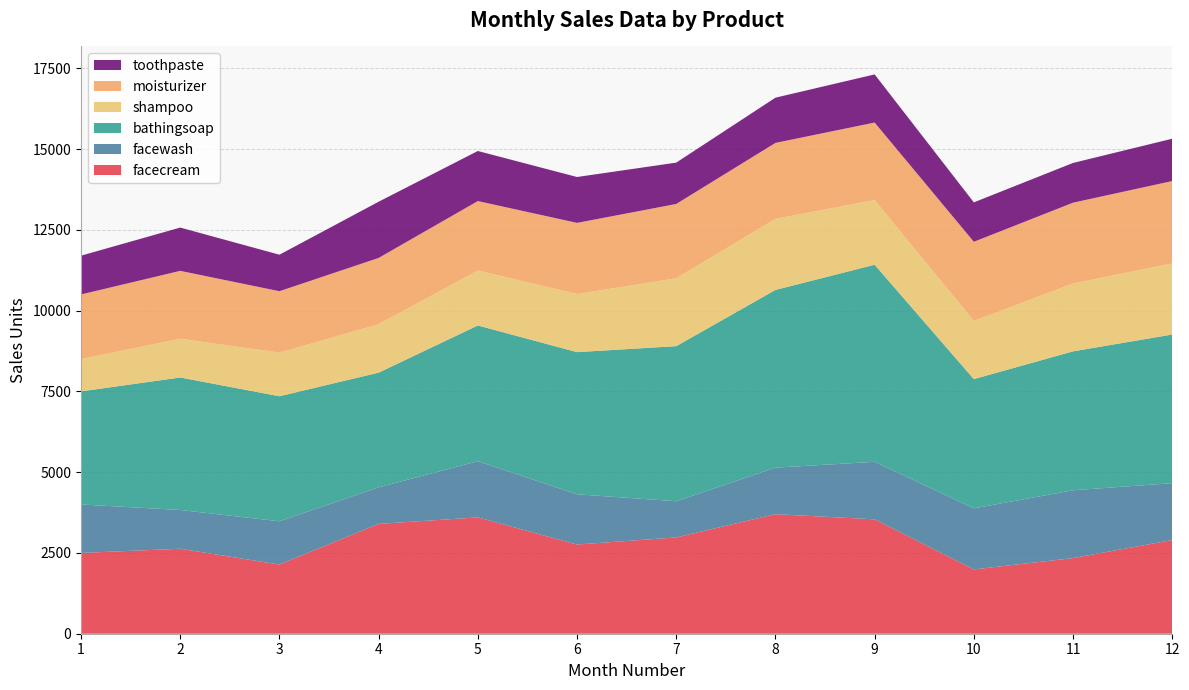

Reading left to right, extract all data points from this chart.

facecream: 2500	2630	2140	3400	3600	2760	2980	3700	3540	1990	2340	2900
facewash: 1500	1200	1340	1130	1740	1555	1120	1440	1780	1890	2100	1760
bathingsoap: 3500	4100	3870	3550	4200	4400	4800	5500	6100	4000	4300	4600
shampoo: 1000	1200	1350	1500	1700	1800	2100	2200	2000	1800	2100	2200
moisturizer: 2000	2100	1900	2050	2150	2200	2300	2350	2400	2450	2500	2550
toothpaste: 1200	1340	1130	1740	1550	1420	1280	1400	1490	1220	1230	1310